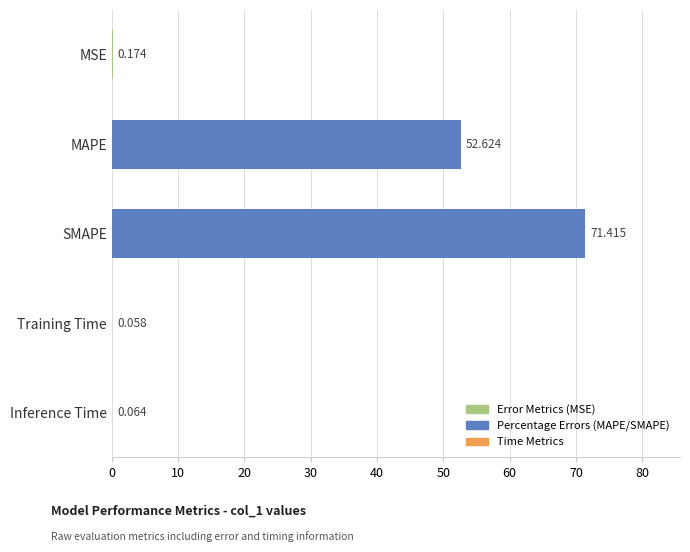

At which label is the value closest to 35?

MAPE